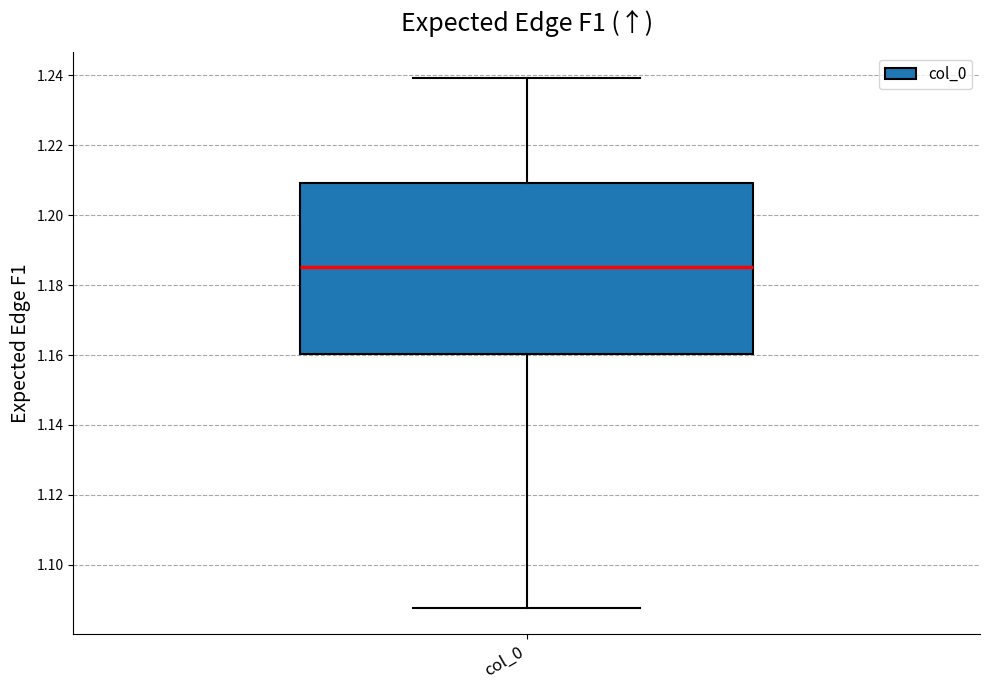

Transcribe this box plot: give where the median line is, the range the box spans, and where the two whiskers end, as read against the y-axis. The values are not printed on the chart, so give them approximately, as read against the axis.

median 1.186, box 1.160 to 1.210, whiskers 1.088 to 1.240